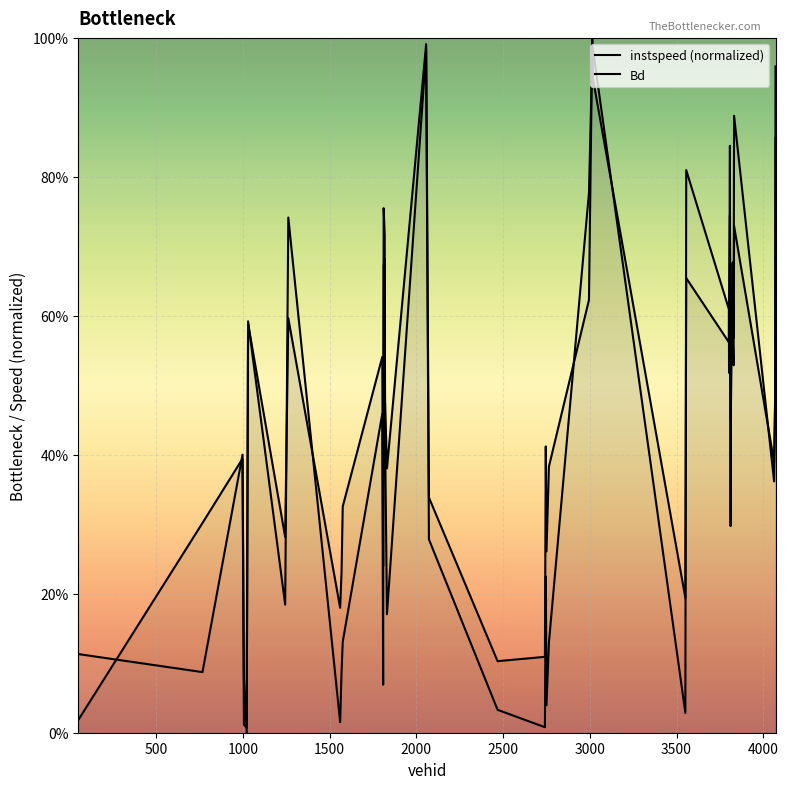

Which series ends up on top after the final intersection of instspeed (normalized) and Bd?

Bd